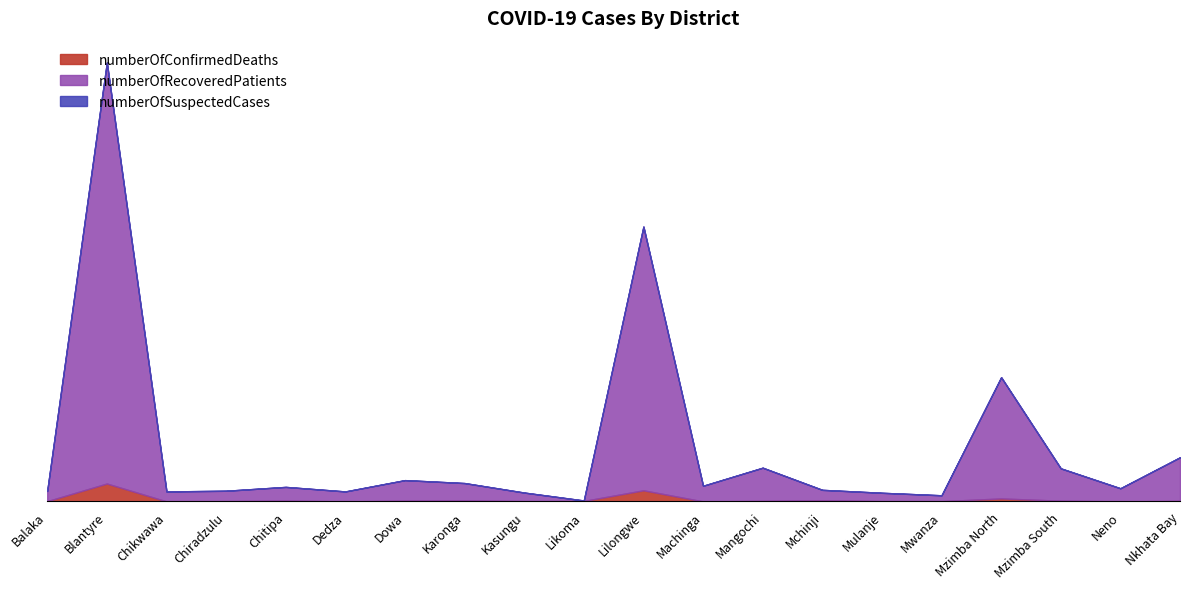

At which category does the chart reach its minimum across all series?

Chikwawa